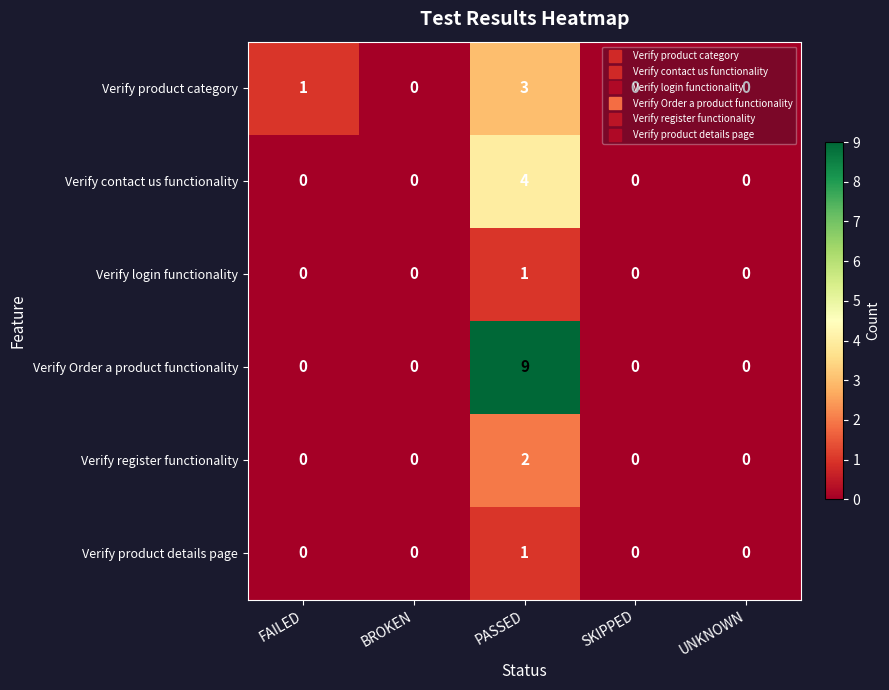

What is the greatest value displayed?

9